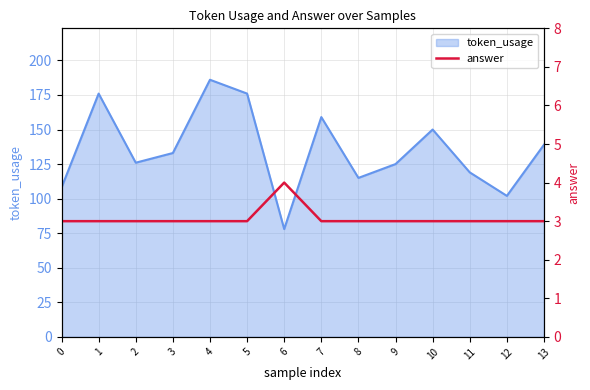

Is it true that the value at 8 is 3?

True